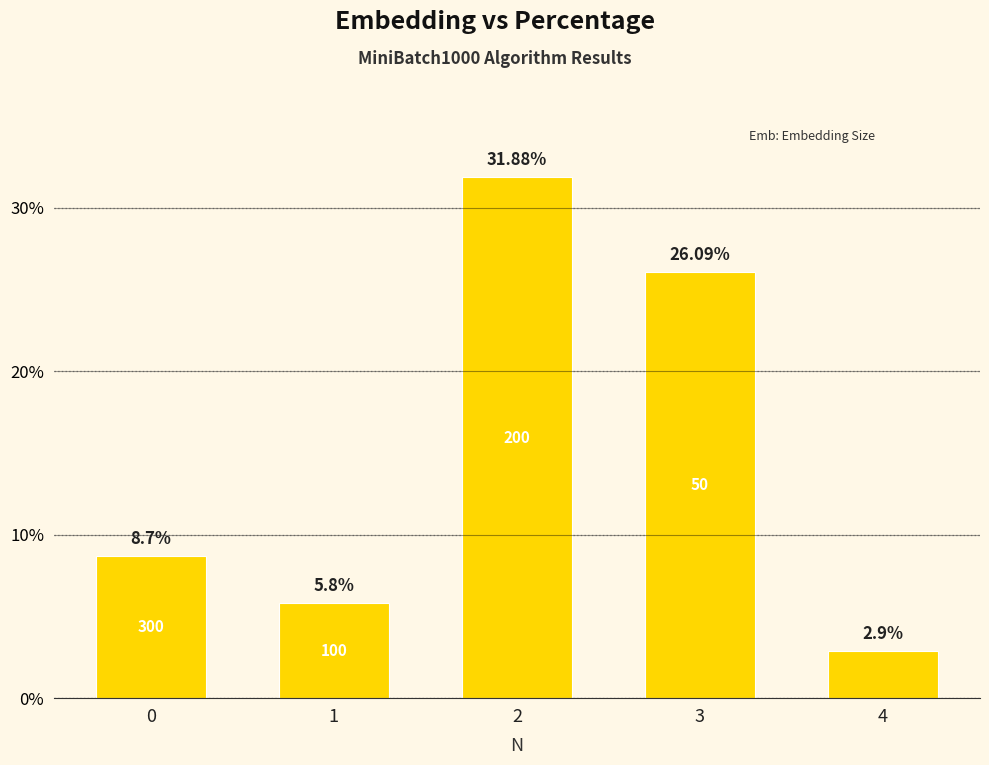

Which has a higher value, 1 or 4?

1